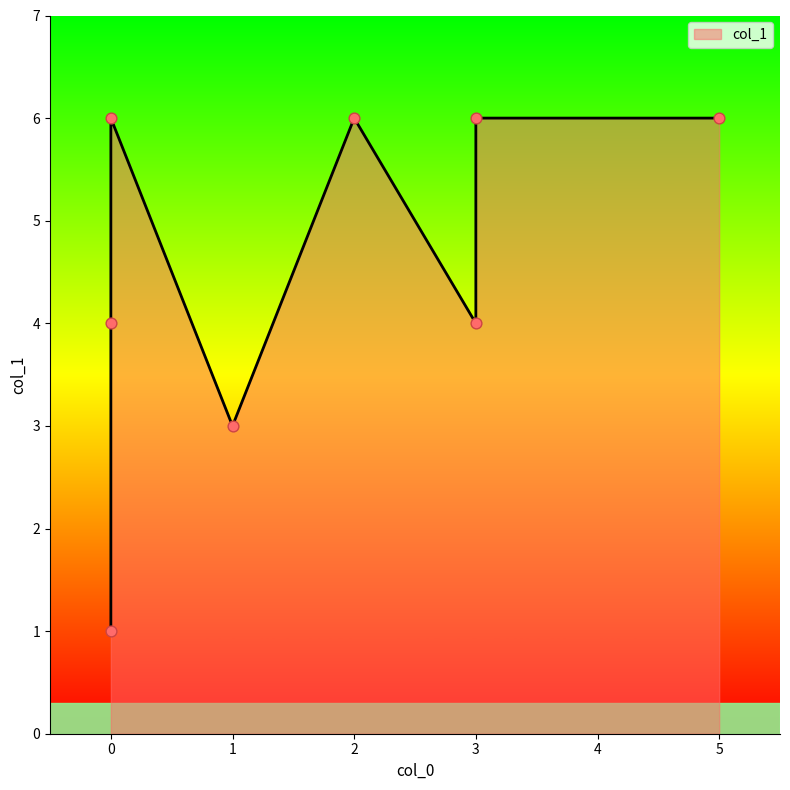

Approximately how many times larger is the value at 3 compared to 0?

4.0